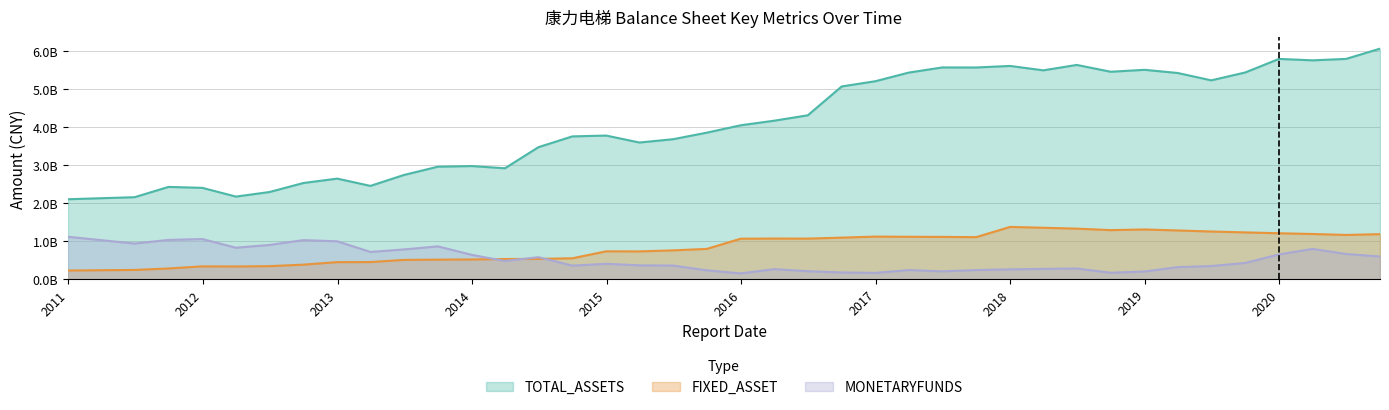

What position from the left is 2012-09-30?

7